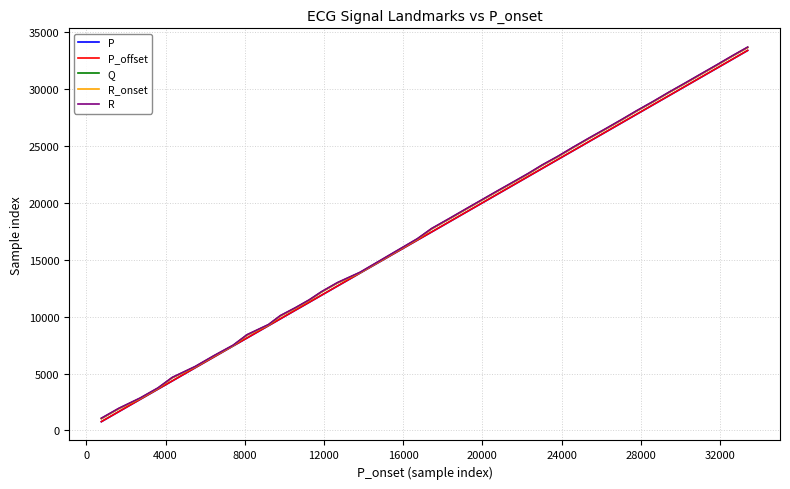

What is the minimum value shown in the chart?

766